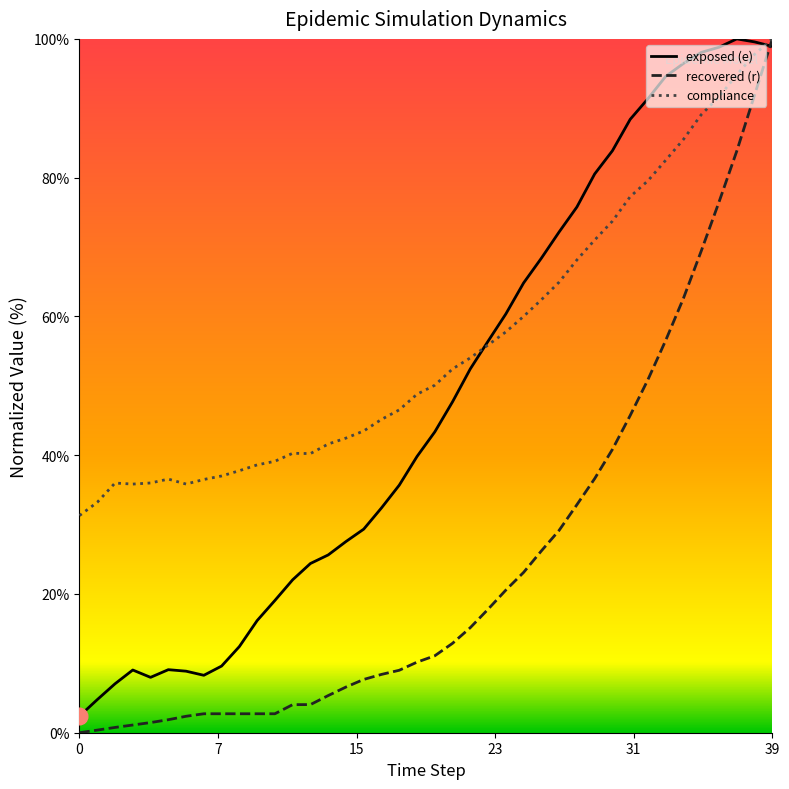

Rank the series by their average value, from lowest to highest.

recovered (r), exposed (e), compliance